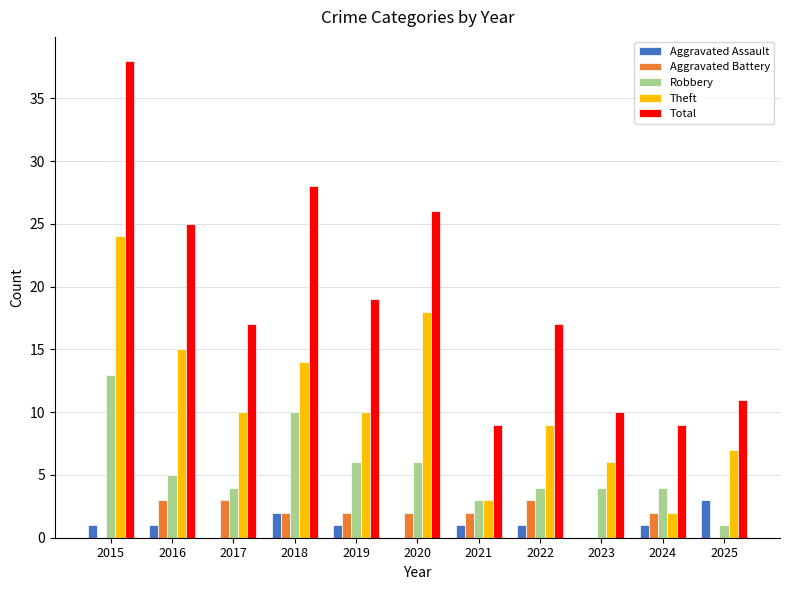

The Robbery series shows 10 at 2018. True or false?

True